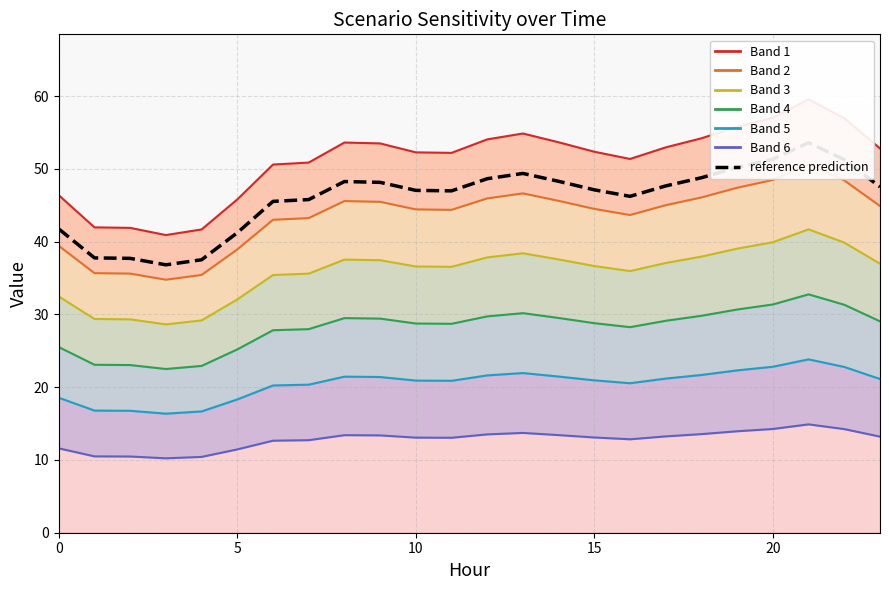

Does the chart display data point markers on the line(s)?

No